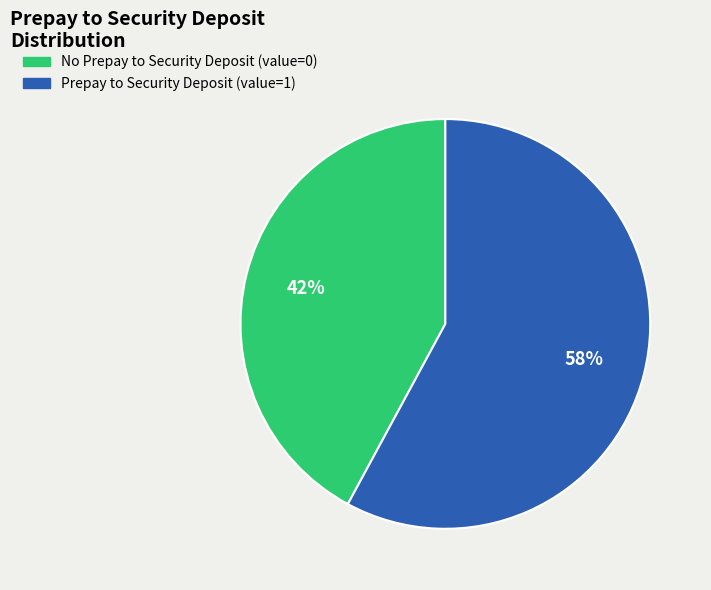

To the nearest percent, what is the difference between the largest and smallest slice percentages?

16%